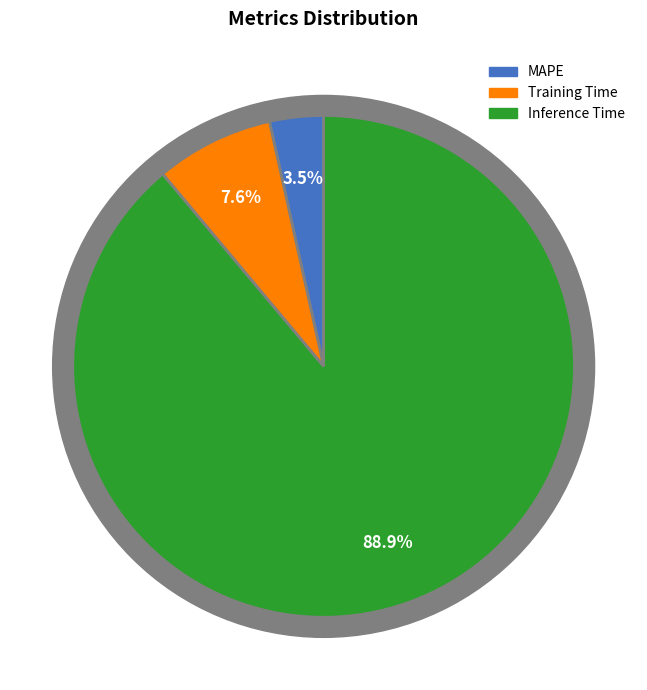

Which category accounts for the majority?

Inference Time